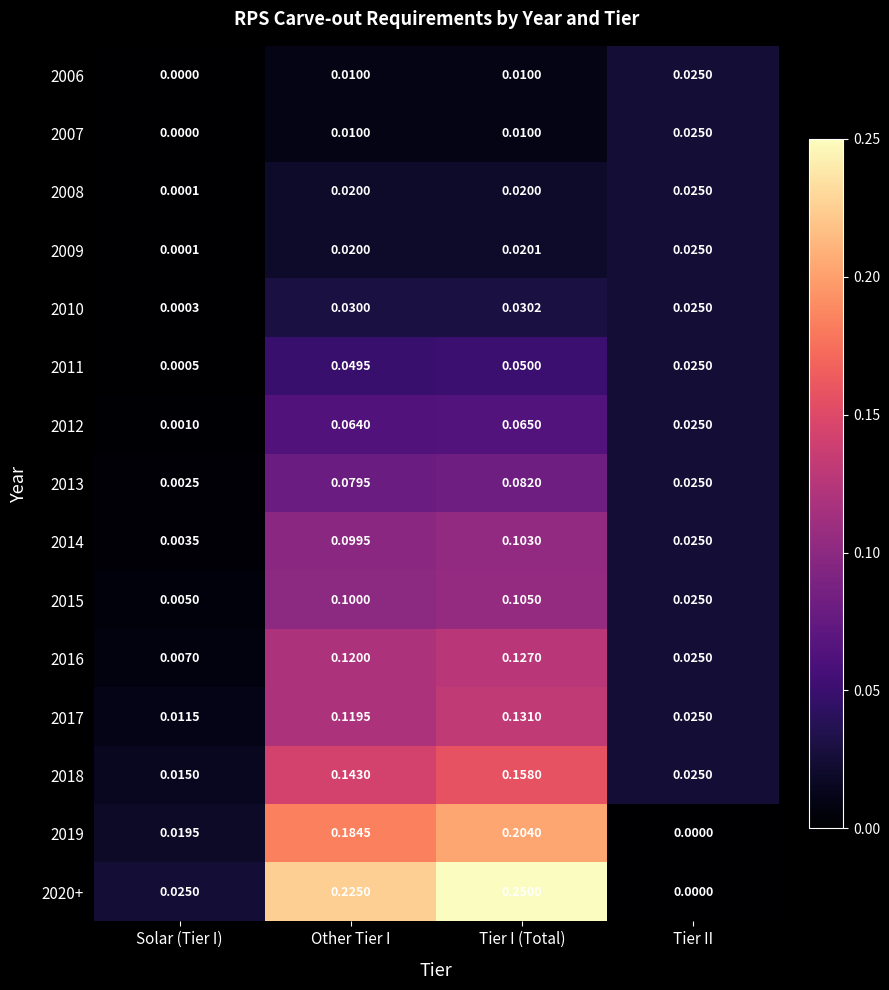

Which category has the lowest value in the 2019 series?

Tier II